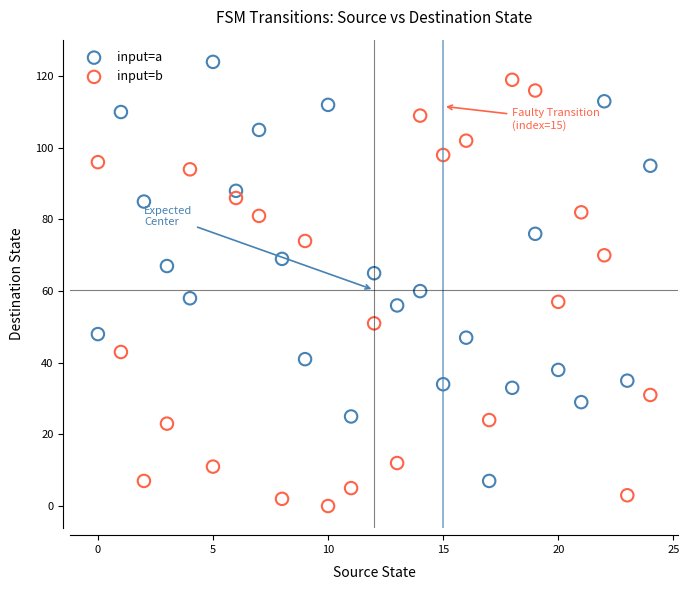

Which series reaches the minimum Y coordinate?

input=b